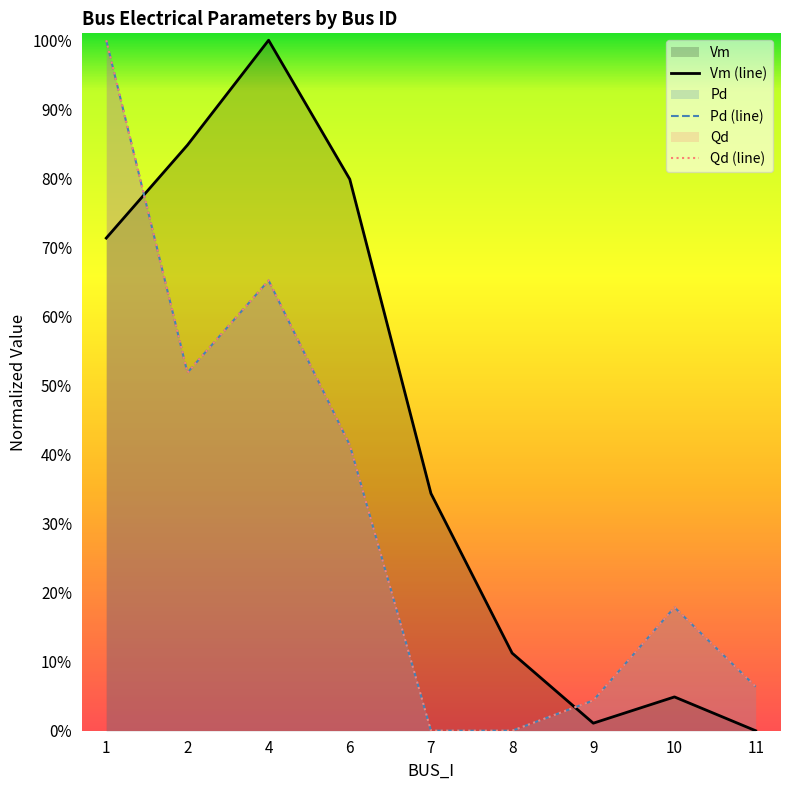

The value of Qd at 11 is 0.1. True or false?

True